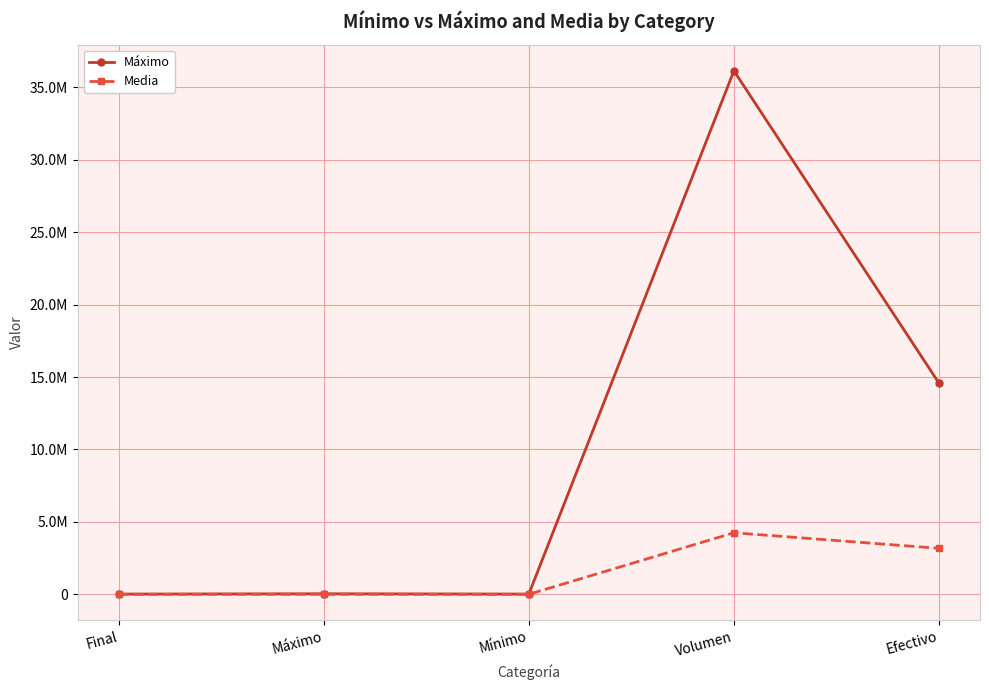

What is the difference between the highest and lowest values at Máximo?

34996.0